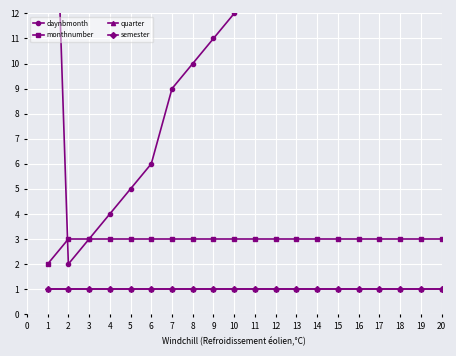

True or false: quarter has more than 2 interior local peaks.

False